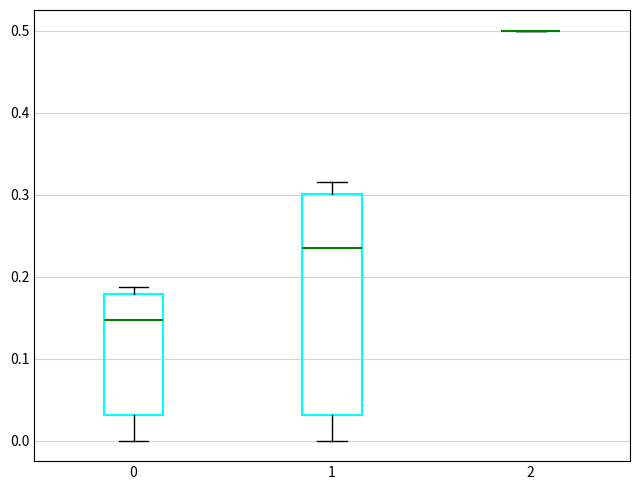

Which box is the tallest, from its lower edge to its upper edge?

1